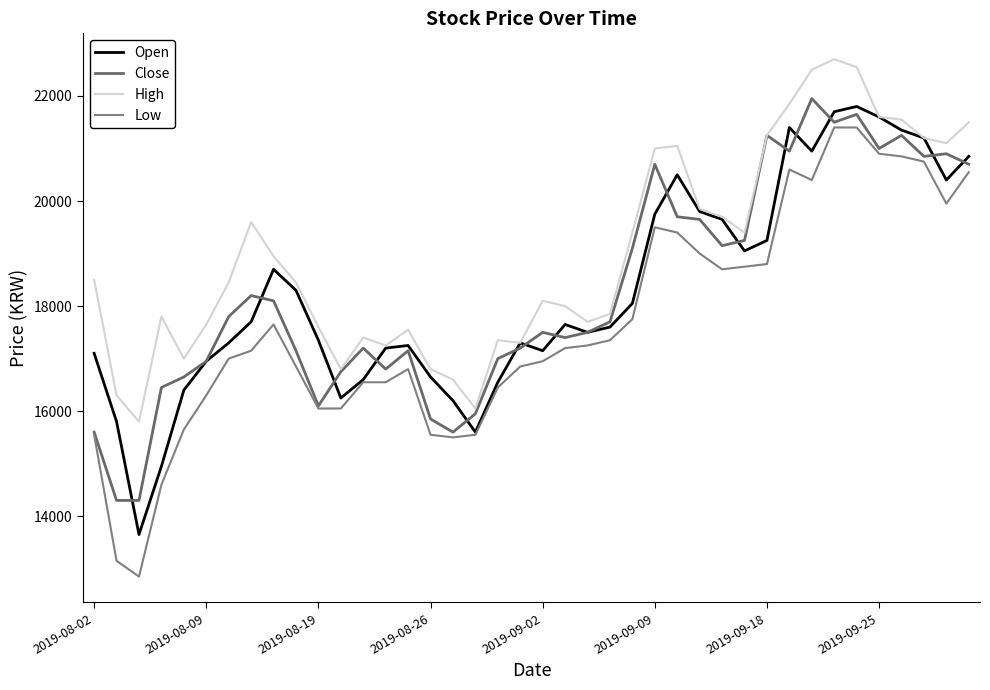

List the series in order of their peak value, lowest first.

Low, Open, Close, High